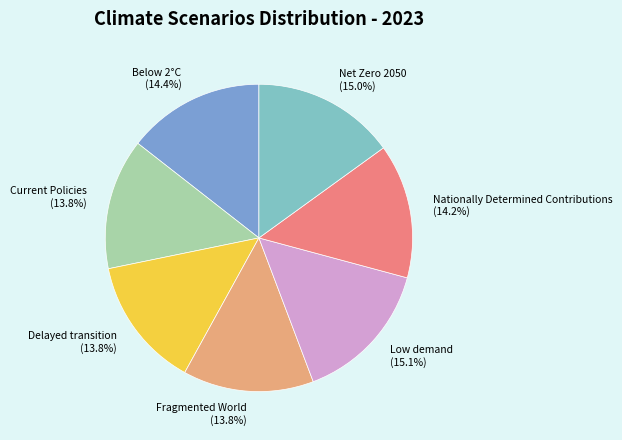

To the nearest percent, what is the average slice percentage?

14%